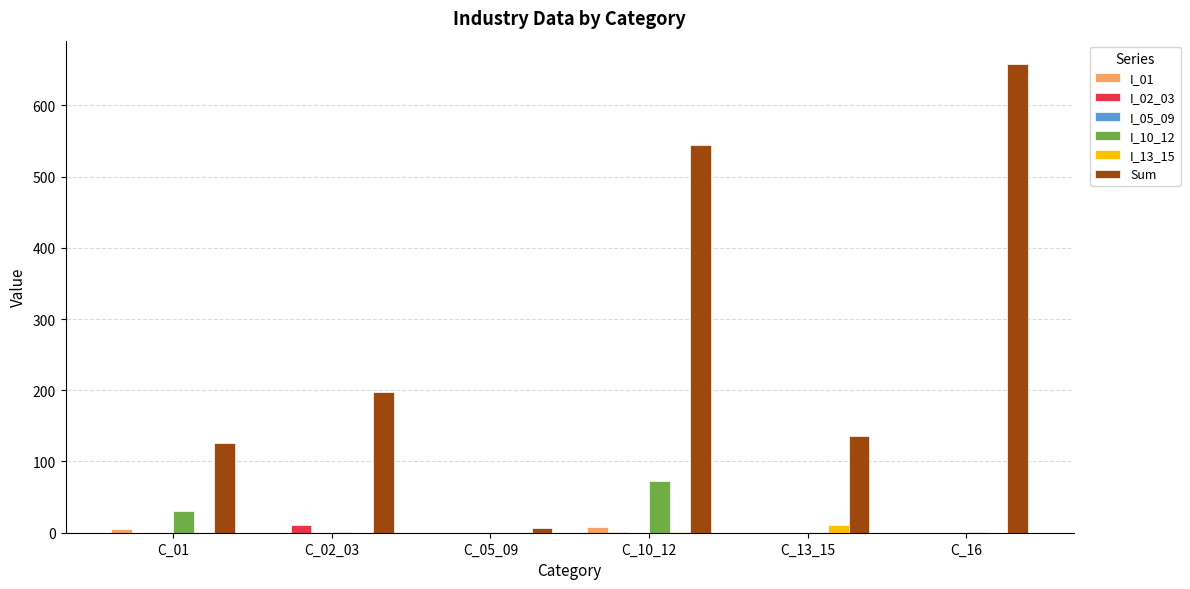

What is the sum of the I_10_12 values at C_01 and C_10_12?

103.0